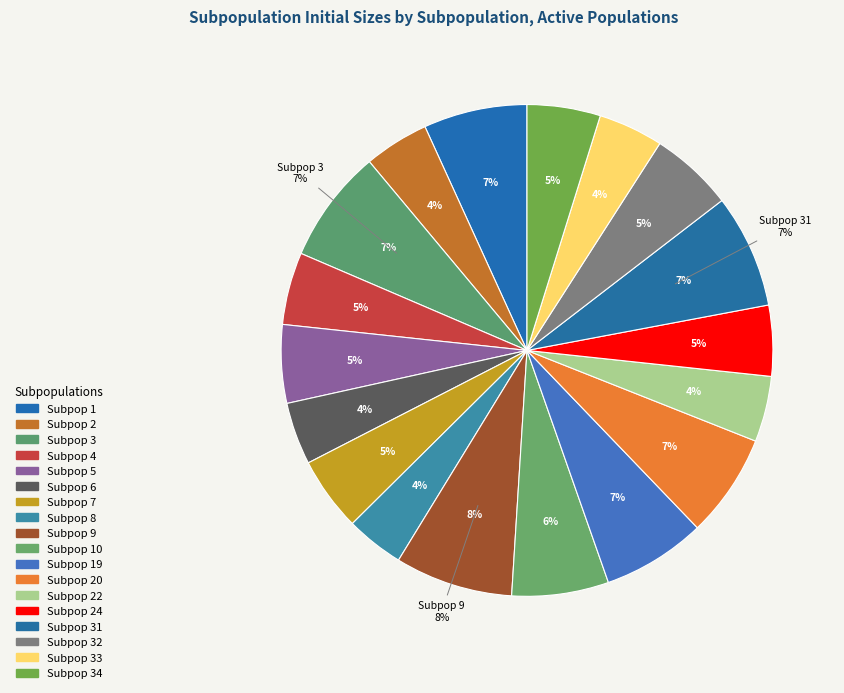

Is there any slice that represents more than half of the pie?

No